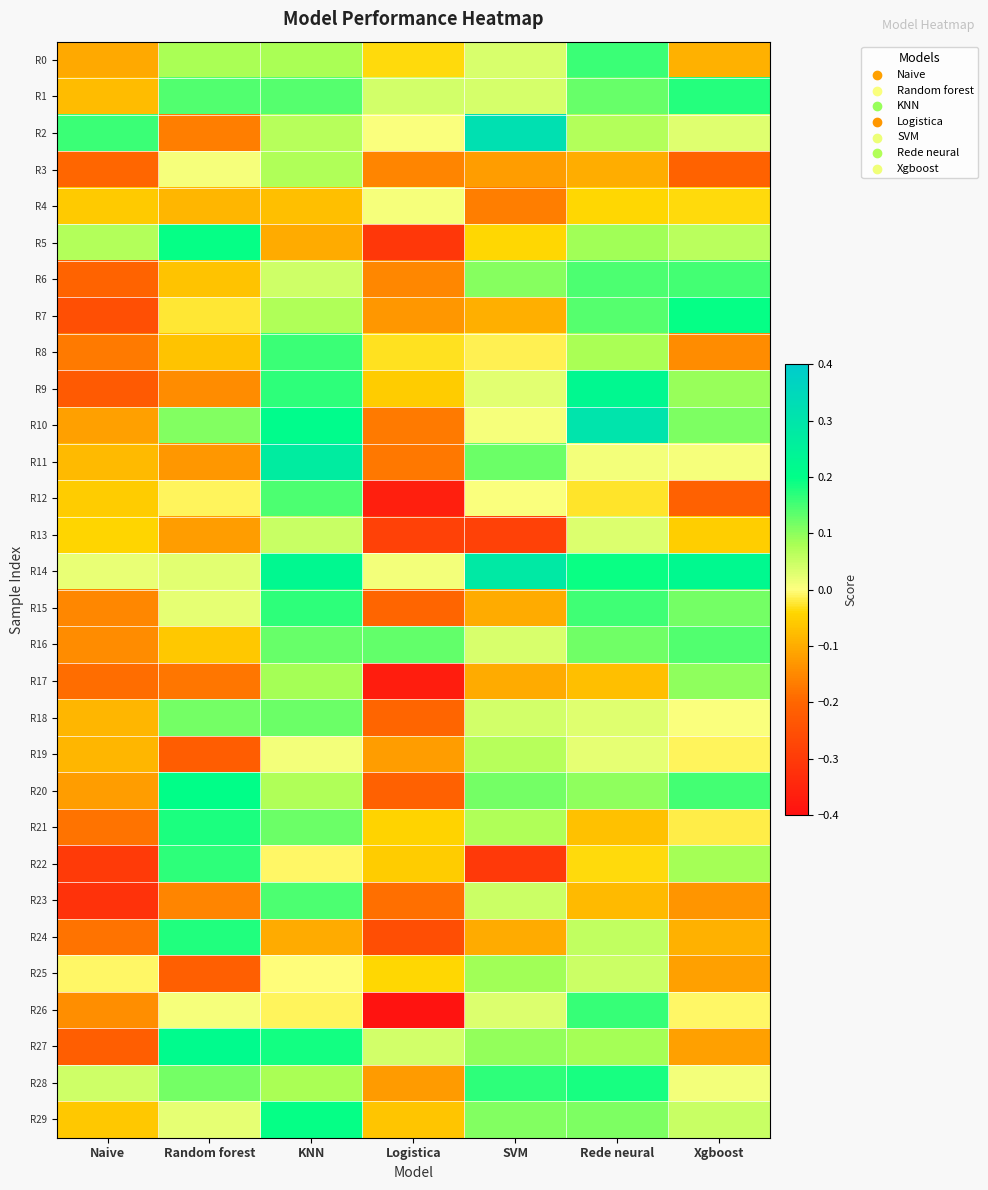

Reading right to left, transcribe all the data shown in this chart.

R0: Xgboost=-0.1	Rede neural=0.2	SVM=0.0	Logistica=-0.0	KNN=0.1	Random forest=0.1	Naive=-0.1
R1: Xgboost=0.2	Rede neural=0.1	SVM=0.0	Logistica=0.0	KNN=0.1	Random forest=0.1	Naive=-0.1
R2: Xgboost=0.0	Rede neural=0.1	SVM=0.3	Logistica=0.0	KNN=0.1	Random forest=-0.2	Naive=0.2
R3: Xgboost=-0.2	Rede neural=-0.1	SVM=-0.1	Logistica=-0.2	KNN=0.1	Random forest=0.0	Naive=-0.2
R4: Xgboost=-0.0	Rede neural=-0.0	SVM=-0.2	Logistica=0.0	KNN=-0.1	Random forest=-0.1	Naive=-0.1
R5: Xgboost=0.1	Rede neural=0.1	SVM=-0.0	Logistica=-0.3	KNN=-0.1	Random forest=0.2	Naive=0.1
R6: Xgboost=0.2	Rede neural=0.1	SVM=0.1	Logistica=-0.2	KNN=0.0	Random forest=-0.1	Naive=-0.2
R7: Xgboost=0.2	Rede neural=0.1	SVM=-0.1	Logistica=-0.1	KNN=0.1	Random forest=-0.0	Naive=-0.3
R8: Xgboost=-0.1	Rede neural=0.1	SVM=-0.0	Logistica=-0.0	KNN=0.2	Random forest=-0.1	Naive=-0.2
R9: Xgboost=0.1	Rede neural=0.2	SVM=0.0	Logistica=-0.1	KNN=0.2	Random forest=-0.1	Naive=-0.2
R10: Xgboost=0.1	Rede neural=0.3	SVM=0.0	Logistica=-0.2	KNN=0.2	Random forest=0.1	Naive=-0.1
R11: Xgboost=0.0	Rede neural=0.0	SVM=0.1	Logistica=-0.2	KNN=0.3	Random forest=-0.1	Naive=-0.1
R12: Xgboost=-0.2	Rede neural=-0.0	SVM=0.0	Logistica=-0.4	KNN=0.1	Random forest=-0.0	Naive=-0.1
R13: Xgboost=-0.1	Rede neural=0.0	SVM=-0.3	Logistica=-0.3	KNN=0.1	Random forest=-0.1	Naive=-0.0
R14: Xgboost=0.2	Rede neural=0.2	SVM=0.3	Logistica=0.0	KNN=0.2	Random forest=0.0	Naive=0.0
R15: Xgboost=0.1	Rede neural=0.2	SVM=-0.1	Logistica=-0.2	KNN=0.2	Random forest=0.0	Naive=-0.2
R16: Xgboost=0.1	Rede neural=0.1	SVM=0.0	Logistica=0.1	KNN=0.1	Random forest=-0.1	Naive=-0.1
R17: Xgboost=0.1	Rede neural=-0.1	SVM=-0.1	Logistica=-0.4	KNN=0.1	Random forest=-0.2	Naive=-0.2
R18: Xgboost=0.0	Rede neural=0.0	SVM=0.0	Logistica=-0.2	KNN=0.1	Random forest=0.1	Naive=-0.1
R19: Xgboost=-0.0	Rede neural=0.0	SVM=0.1	Logistica=-0.1	KNN=0.0	Random forest=-0.2	Naive=-0.1
R20: Xgboost=0.2	Rede neural=0.1	SVM=0.1	Logistica=-0.2	KNN=0.1	Random forest=0.2	Naive=-0.1
R21: Xgboost=-0.0	Rede neural=-0.1	SVM=0.1	Logistica=-0.0	KNN=0.1	Random forest=0.2	Naive=-0.2
R22: Xgboost=0.1	Rede neural=-0.0	SVM=-0.3	Logistica=-0.1	KNN=-0.0	Random forest=0.2	Naive=-0.3
R23: Xgboost=-0.1	Rede neural=-0.1	SVM=0.0	Logistica=-0.2	KNN=0.1	Random forest=-0.2	Naive=-0.3
R24: Xgboost=-0.1	Rede neural=0.1	SVM=-0.1	Logistica=-0.3	KNN=-0.1	Random forest=0.2	Naive=-0.2
R25: Xgboost=-0.1	Rede neural=0.0	SVM=0.1	Logistica=-0.0	KNN=-0.0	Random forest=-0.2	Naive=-0.0
R26: Xgboost=-0.0	Rede neural=0.2	SVM=0.0	Logistica=-0.4	KNN=-0.0	Random forest=0.0	Naive=-0.1
R27: Xgboost=-0.1	Rede neural=0.1	SVM=0.1	Logistica=0.0	KNN=0.2	Random forest=0.2	Naive=-0.2
R28: Xgboost=0.0	Rede neural=0.2	SVM=0.2	Logistica=-0.1	KNN=0.1	Random forest=0.1	Naive=0.0
R29: Xgboost=0.1	Rede neural=0.1	SVM=0.1	Logistica=-0.1	KNN=0.2	Random forest=0.0	Naive=-0.1